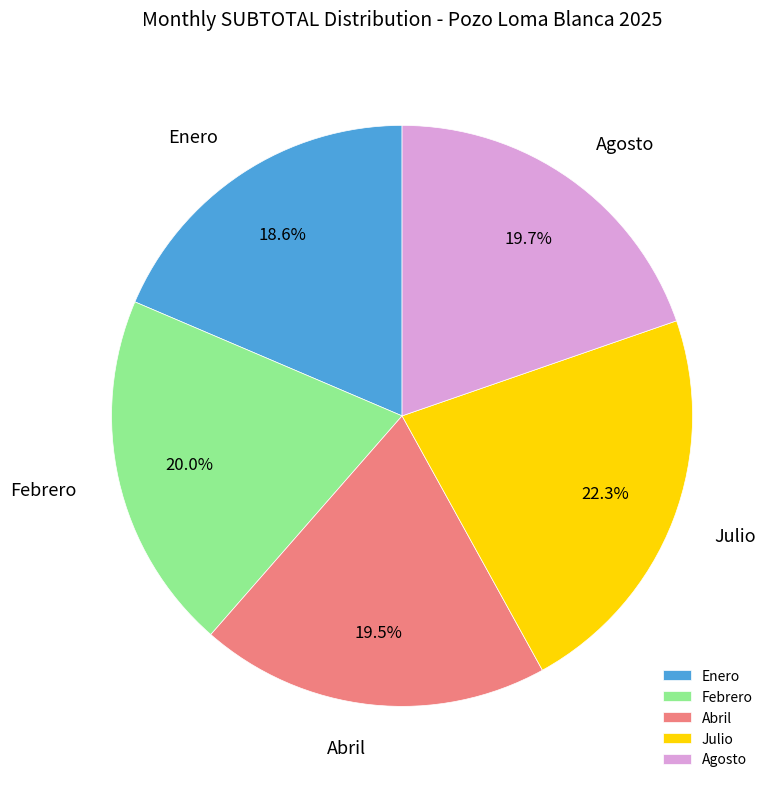

What portion of the pie excludes Enero?

81.4%